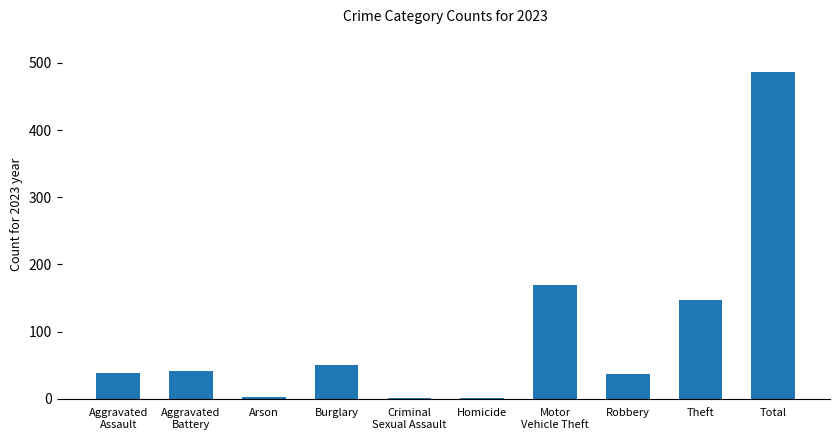

How many data points does each series have?

10